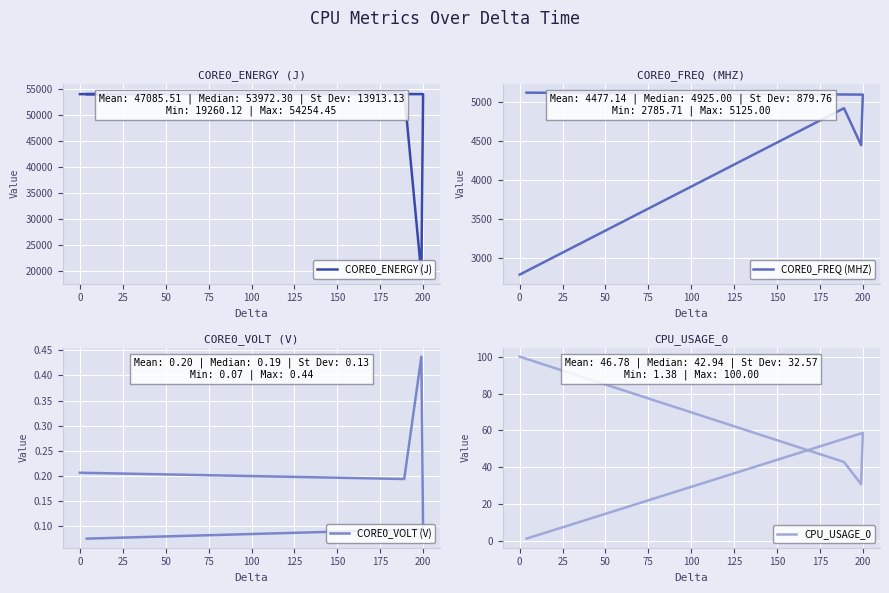

True or false: CORE0_ENERGY (J) and CPU_USAGE_0 cross at least once.

False